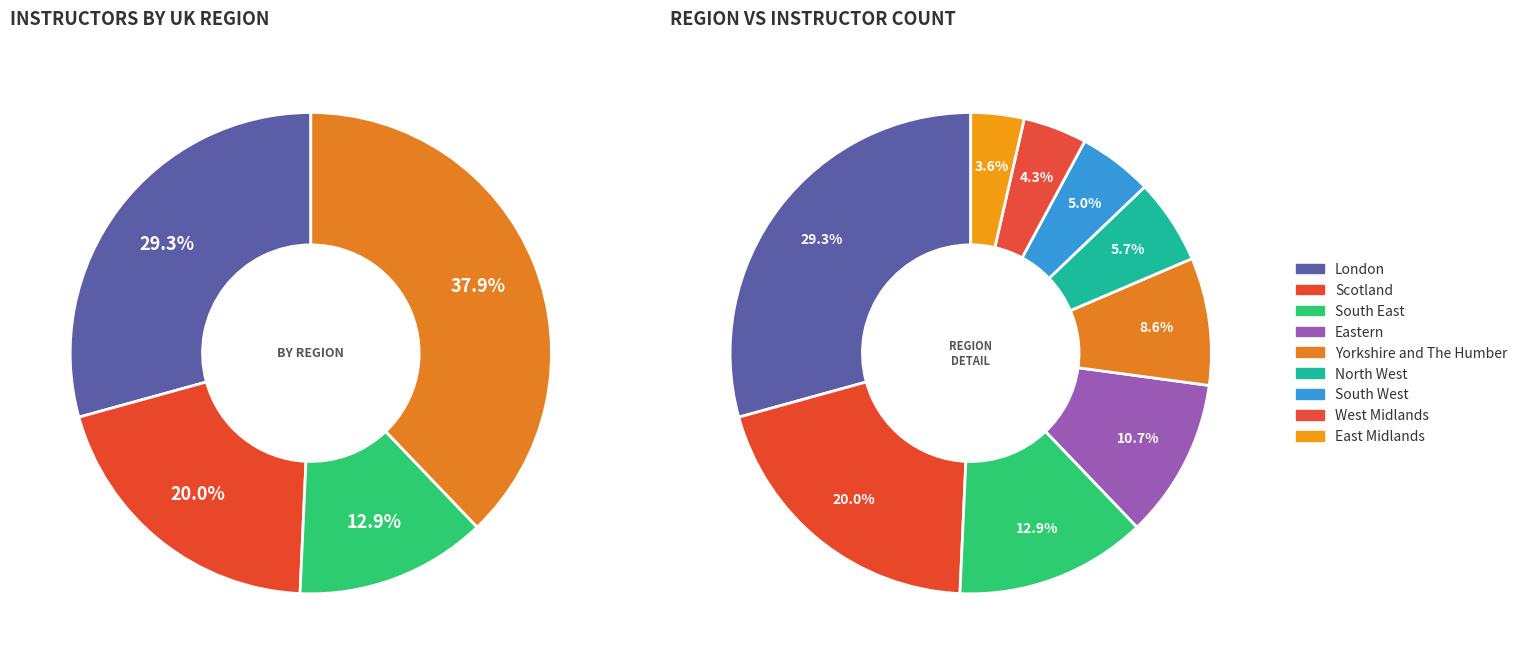

What is the total percentage of South East and West Midlands?

17.1%